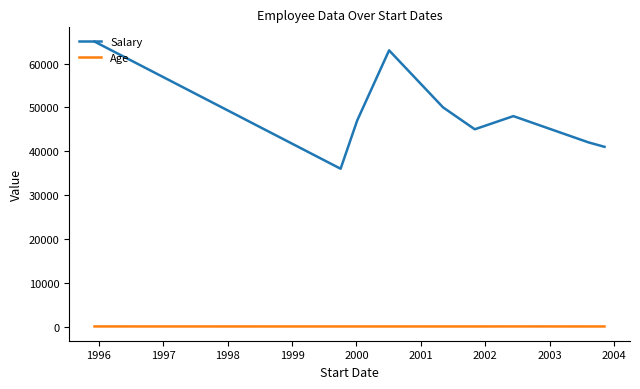

True or false: Age and Salary intersect in this chart.

False